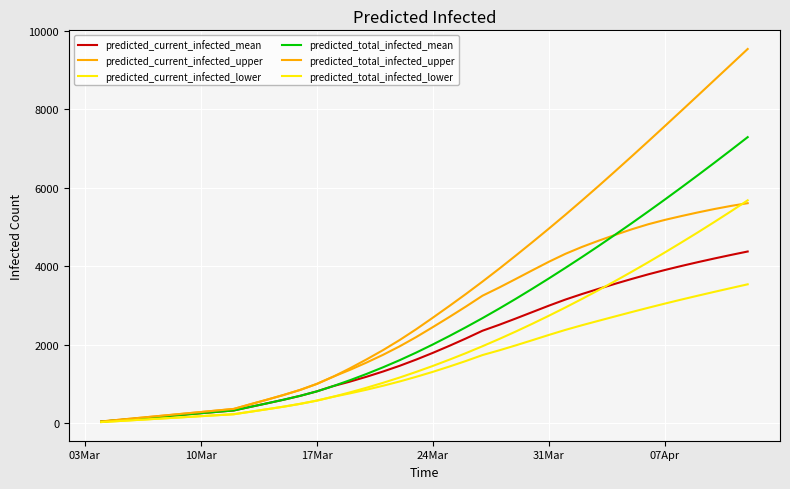

True or false: predicted_current_infected_lower and predicted_current_infected_upper cross at least once.

False